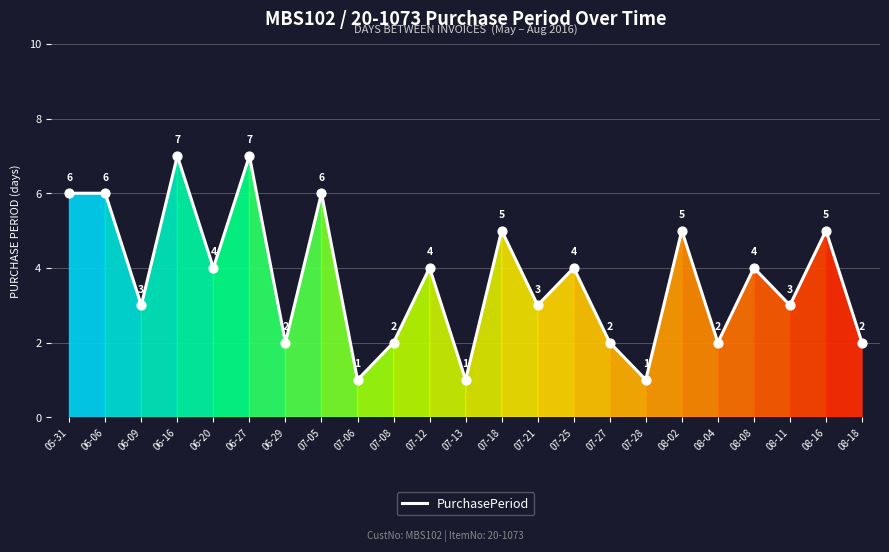

What is the ratio of the value at 06-27 to the value at 07-08?

3.5